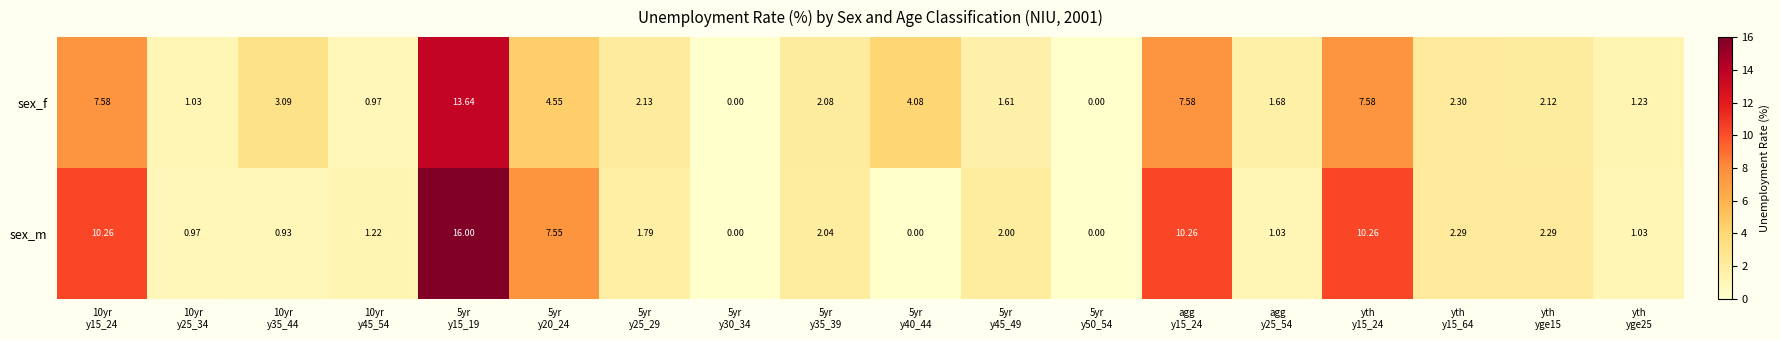

Which series has the widest spread of values?

sex_m